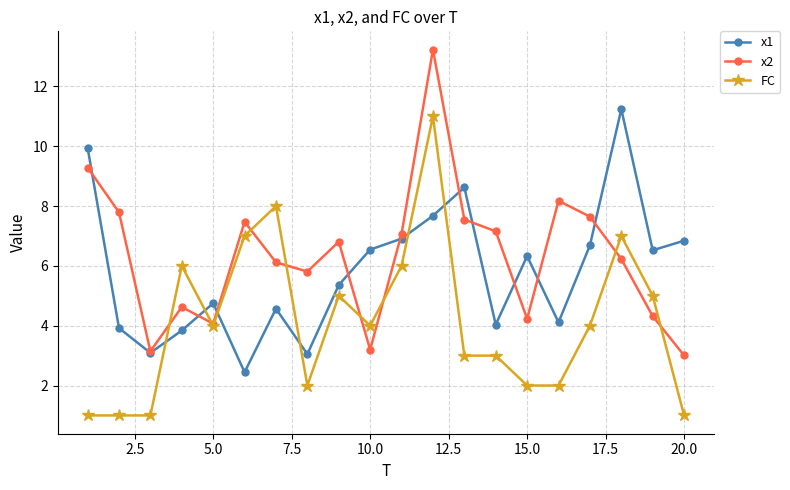

What is the sum of all x1 values?

116.5